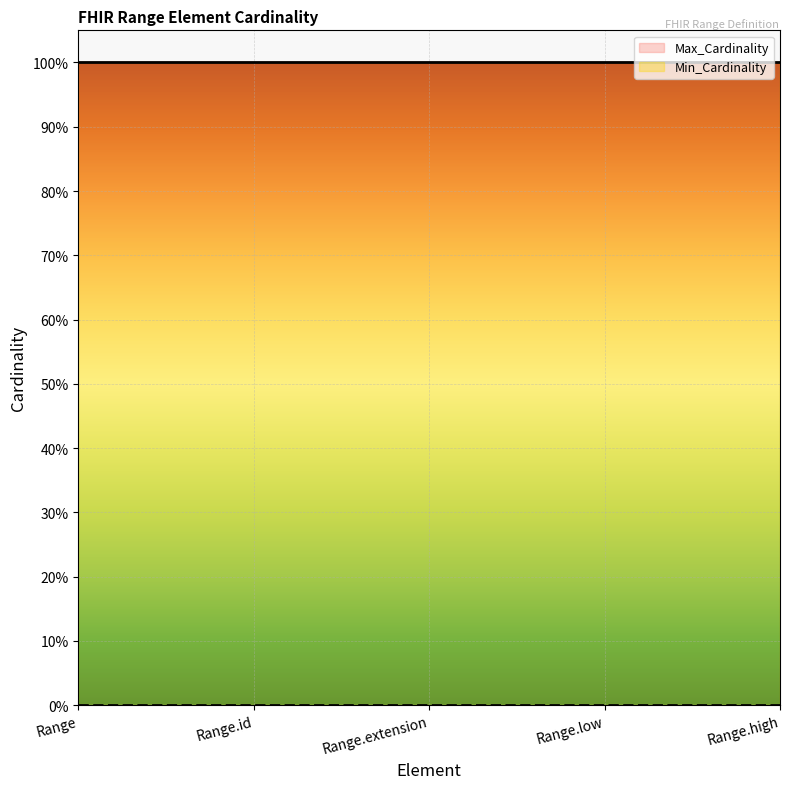

What is the average value of the Max_Cardinality series?

1